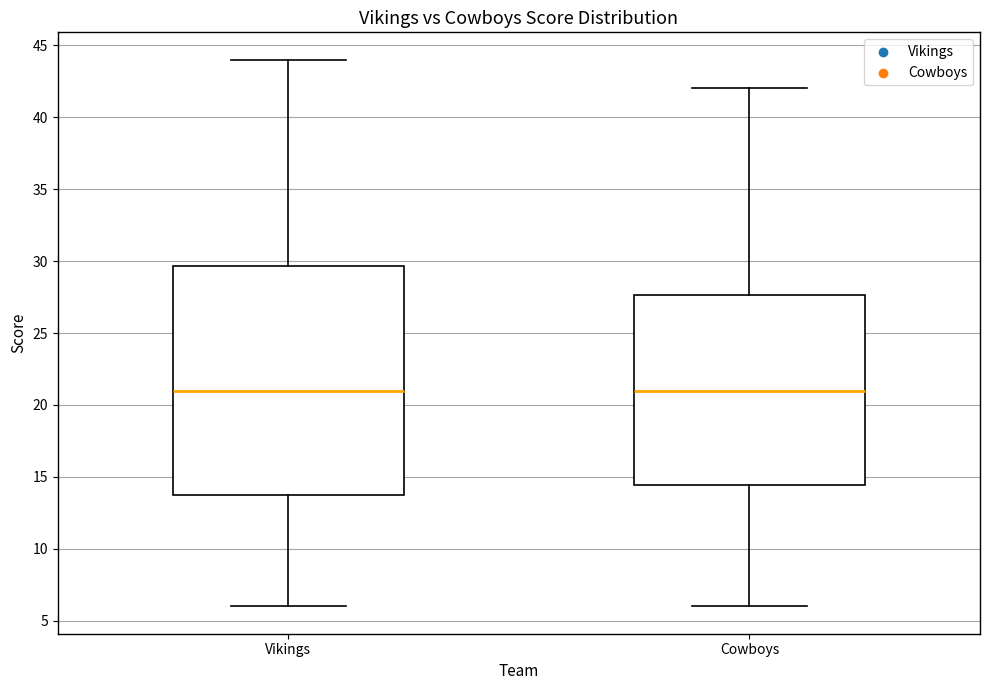

Reading left to right, transcribe this box plot: for each box, give where its median line is, the range the box spans, and where its two whiskers end, as read against the y-axis. The values are not printed on the chart, so give them approximately, as read against the axis.

Vikings: median 21.0, box 13.5 to 29.5, whiskers 6.0 to 44.0
Cowboys: median 21.0, box 14.5 to 27.5, whiskers 6.0 to 42.0